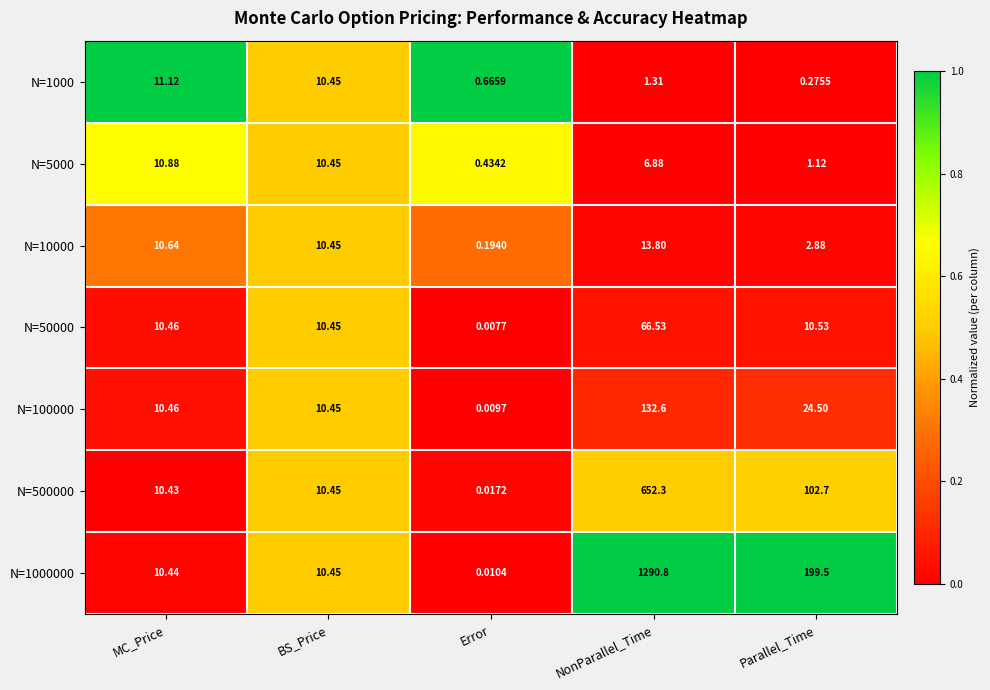

Which label corresponds to the smallest value in the chart?

Error